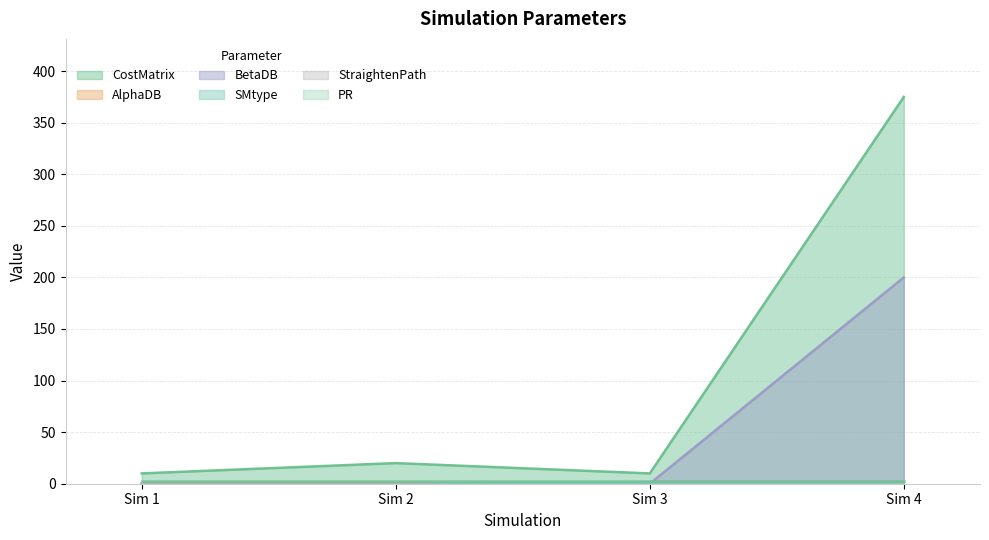

Which category has the lowest value across all series?

3